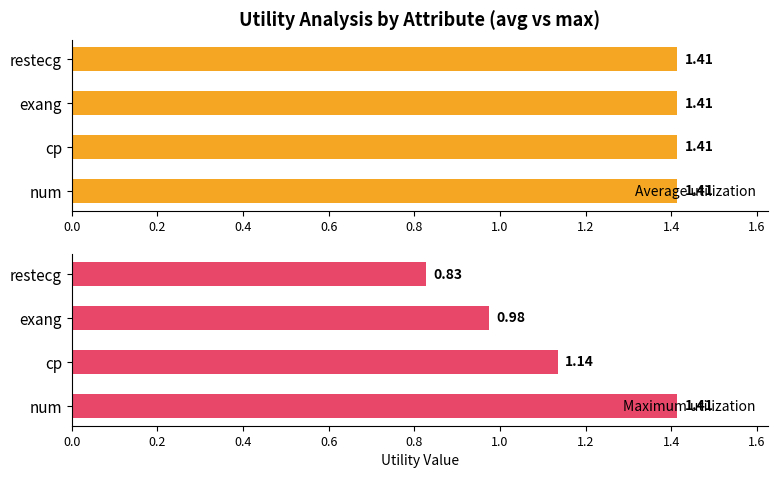

Are the bars grouped side by side (vs. stacked)?

Yes